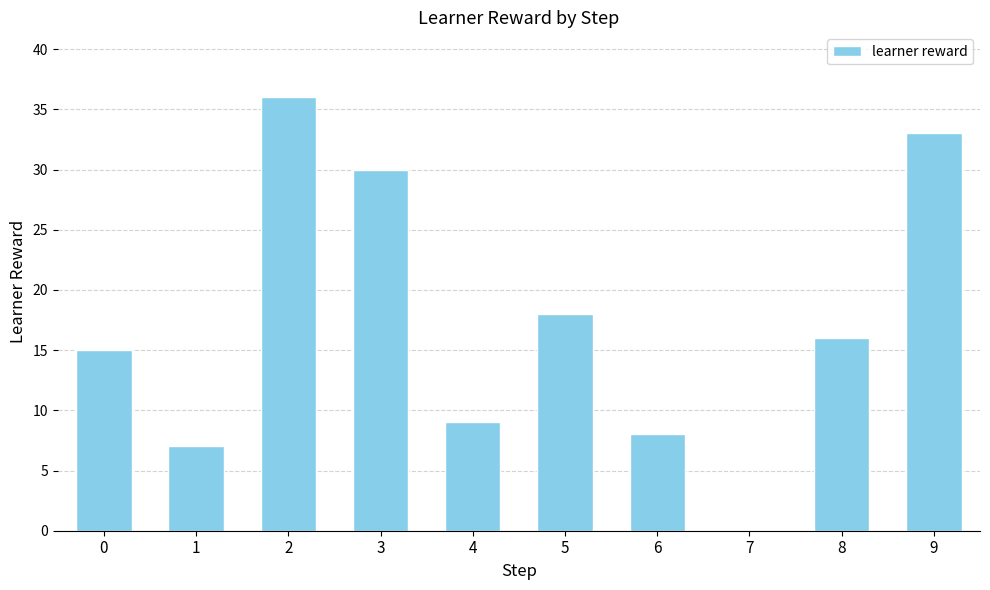

Is it true that the value at 9 is 50?

False